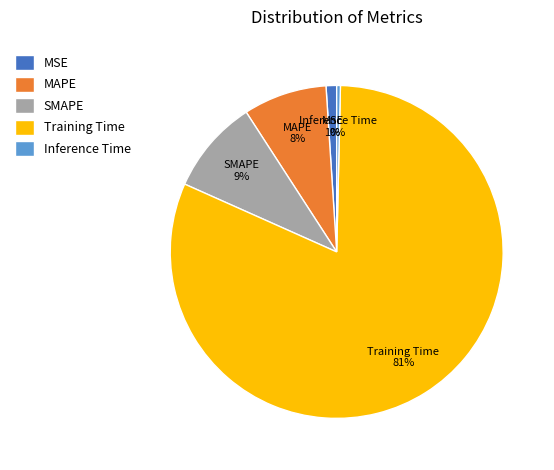

What percentage is the MAPE slice, to the nearest percent?

8%